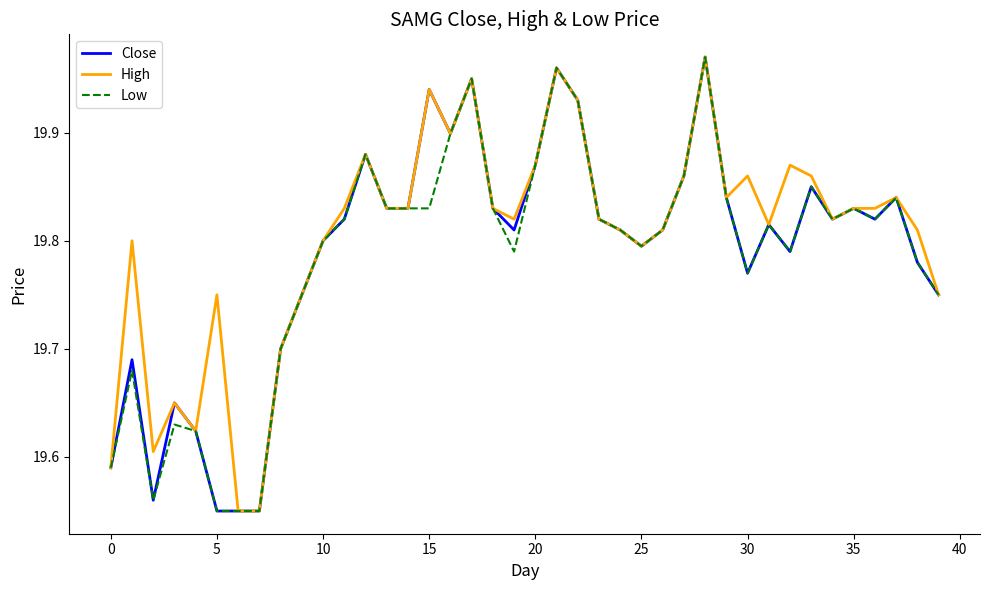

True or false: Low and Close intersect in this chart.

False